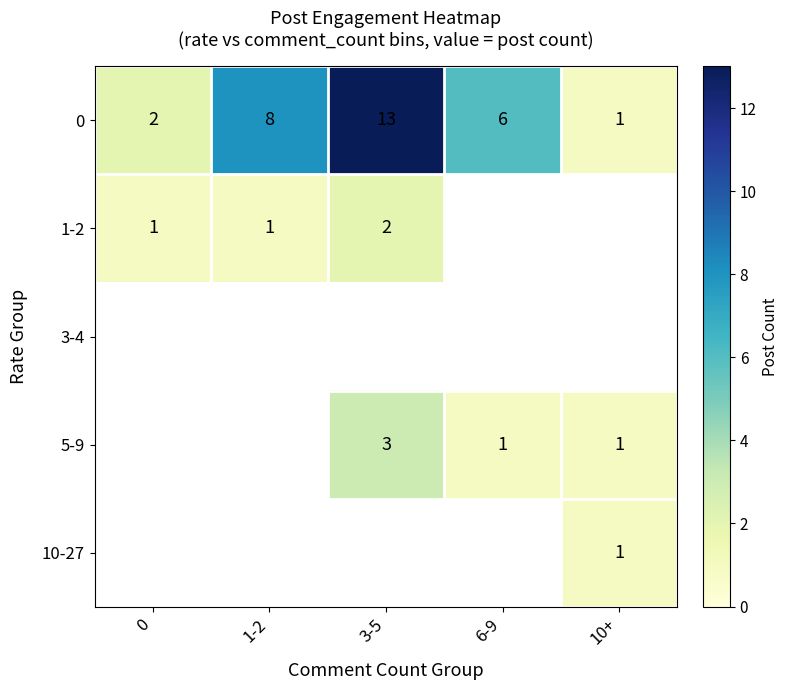

What is the average value of the 0 series?

6